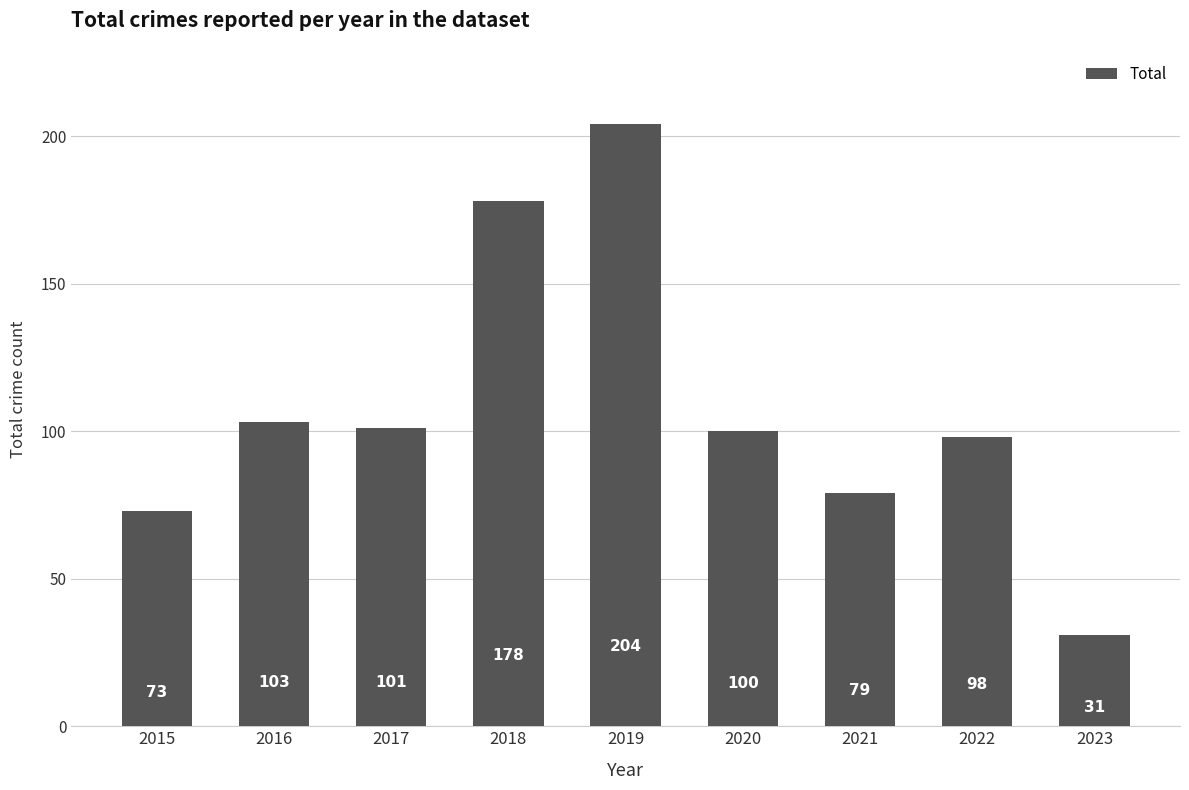

What value does the data have at 2017, to the nearest 5?

100